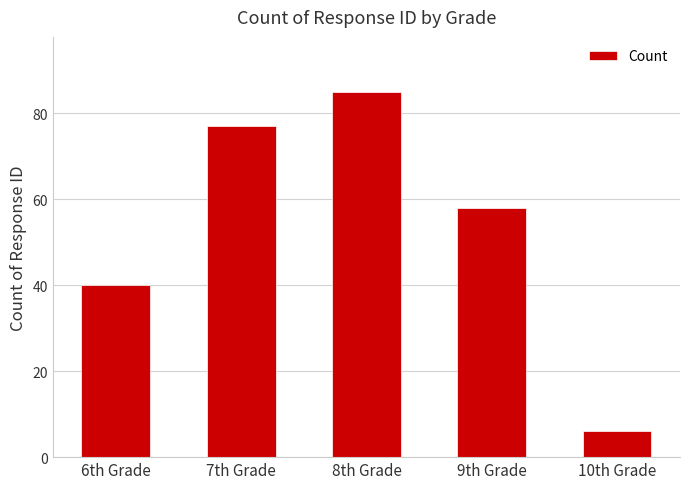

Where is the data nearest to the value 45?

6th Grade